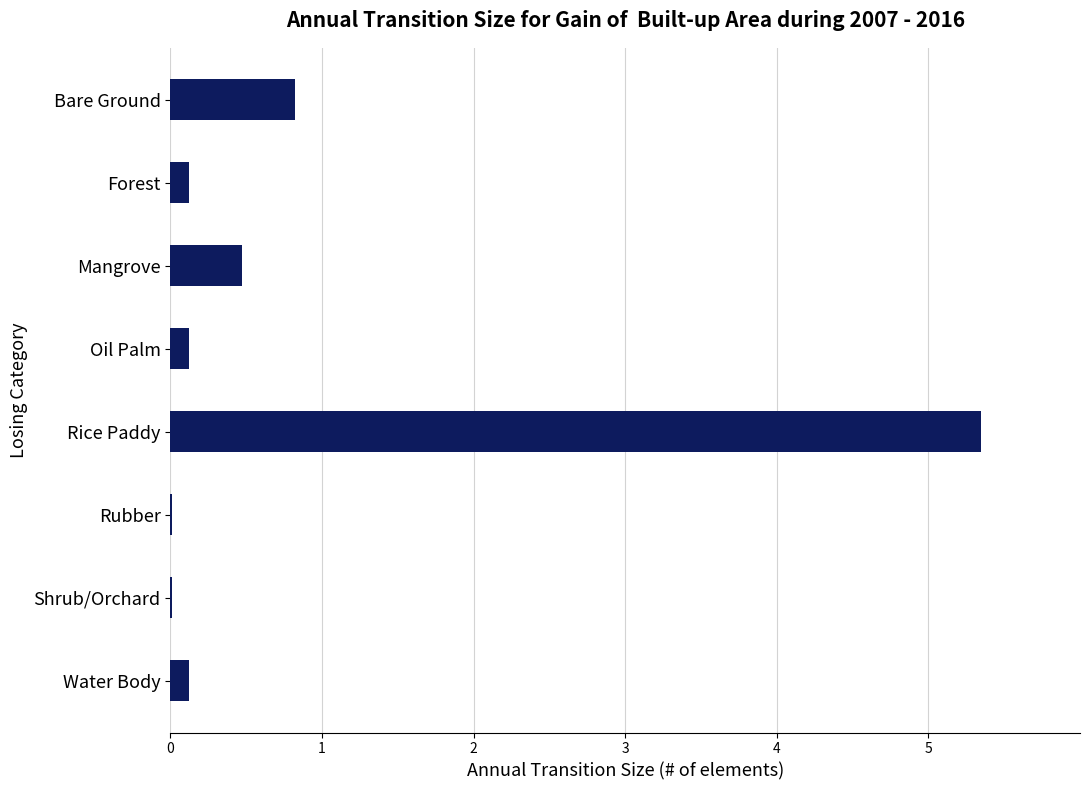

What is the sum of all values?

7.0